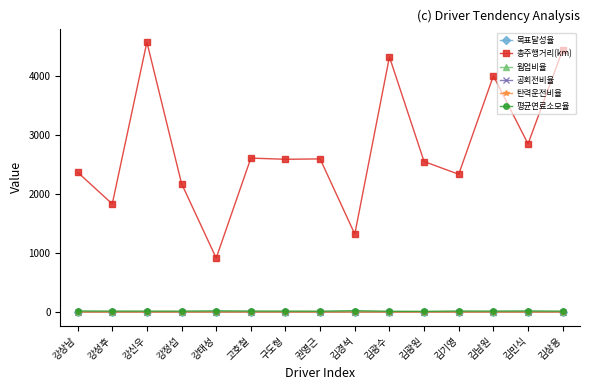

What value does the 목표달성율 series have at 김기영?

0.8